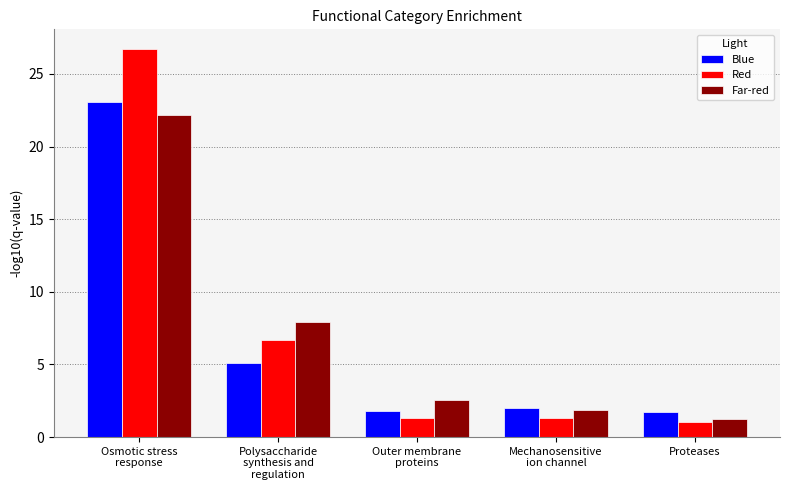

At which label is Far-red closest to 11?

Polysaccharide
synthesis and
regulation